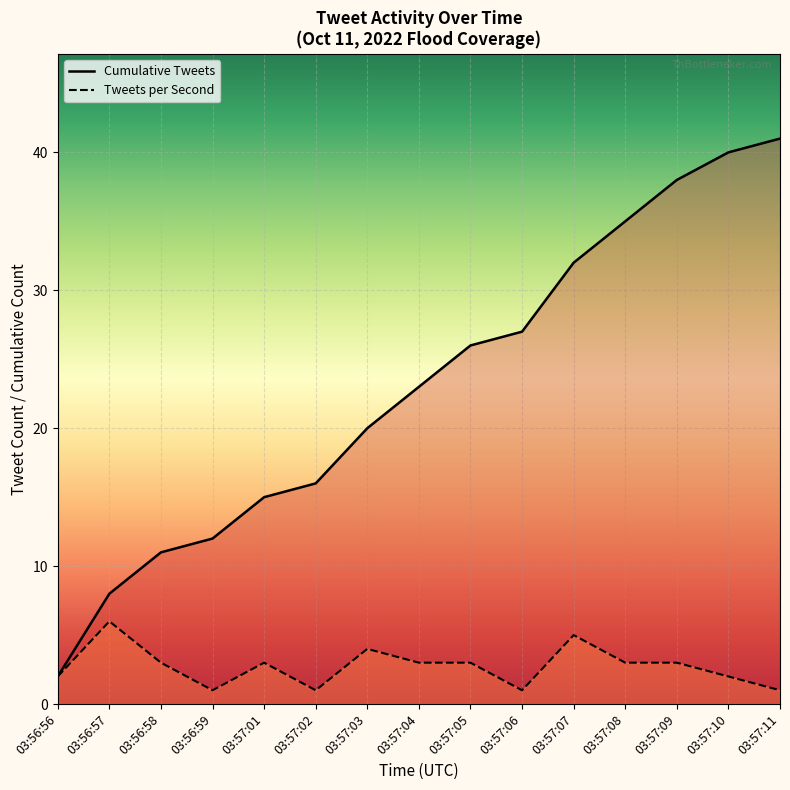

What is the sum of all Cumulative Tweets values?

346